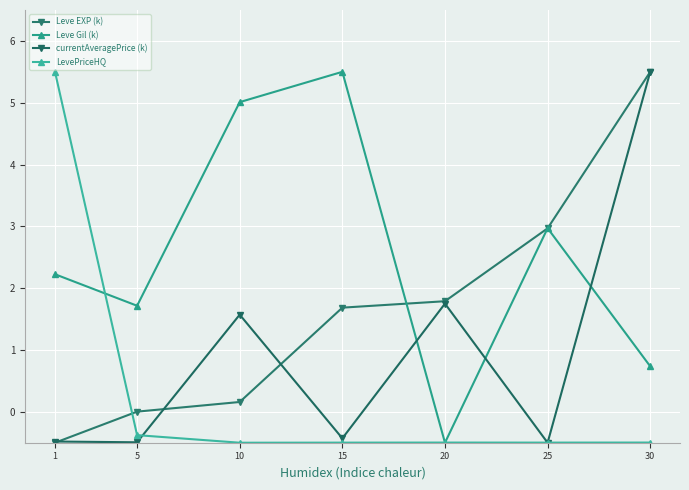

What is the difference between the Leve EXP (k) values at 1 and 20?

2.3